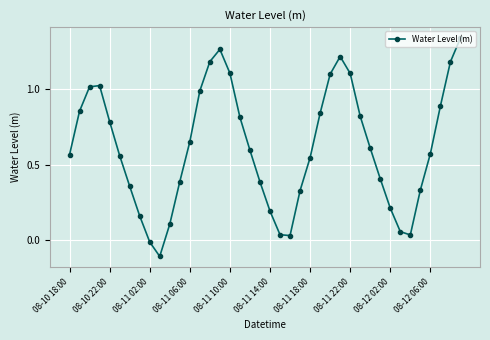

True or false: the data has more than 1 interior local peaks.

True